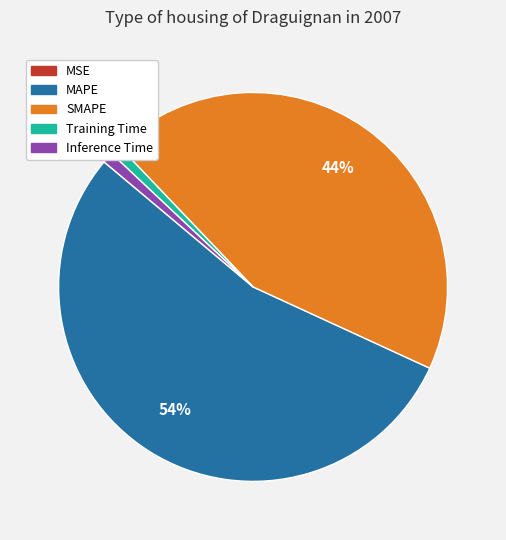

Which has a higher value, Inference Time or MAPE?

MAPE